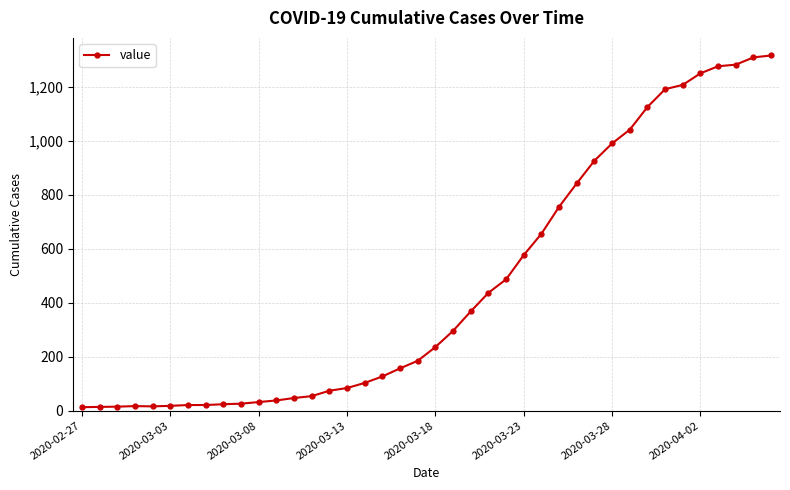

How many lines are shown in the chart?

1